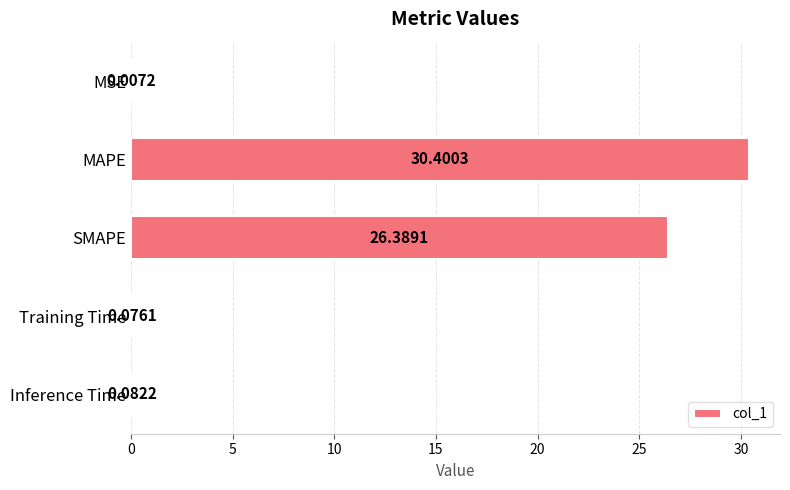

What is the sum of all values?

57.0